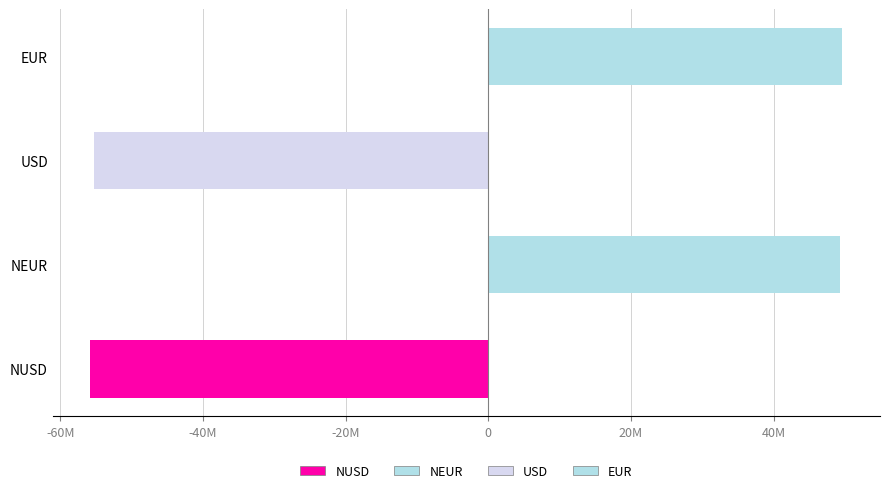

Count the number of values greater than 49374642.

2